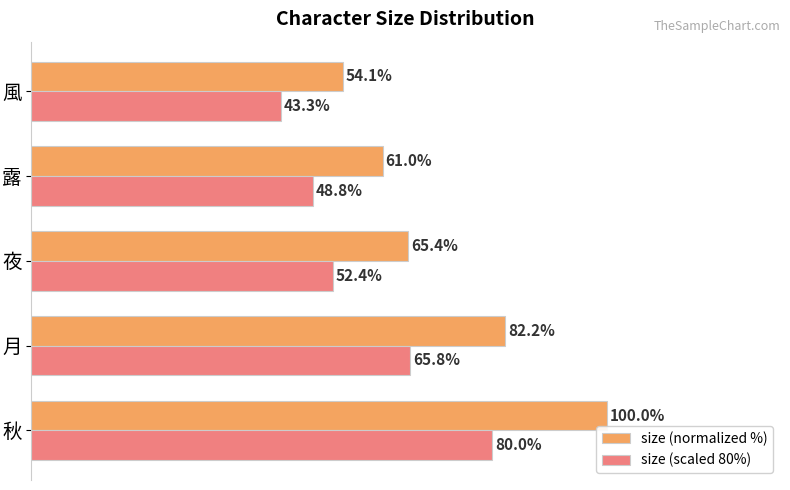

Rank the series by their average value, from highest to lowest.

size (normalized %), size (scaled 80%)